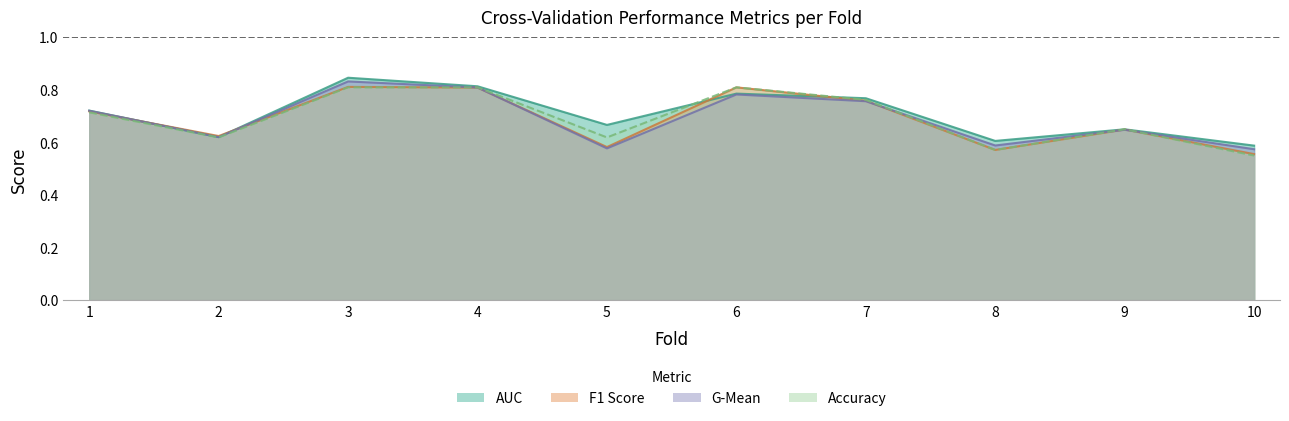

What is the sum of all f1_score values?

6.9